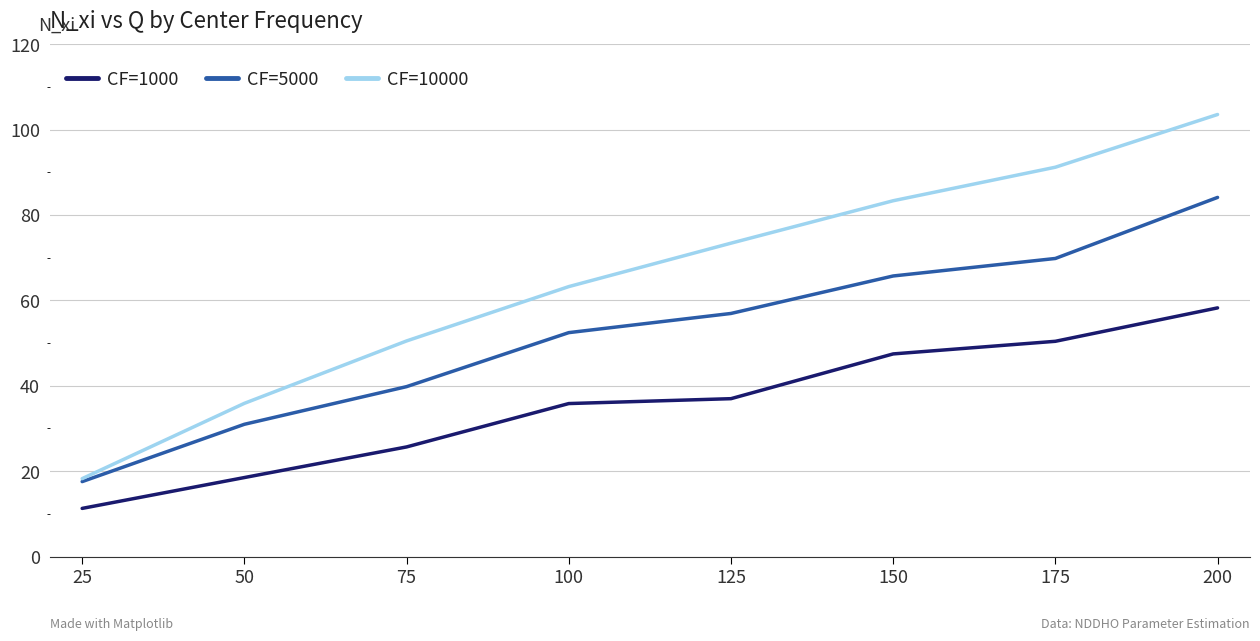

True or false: CF=10000 and CF=1000 intersect in this chart.

False